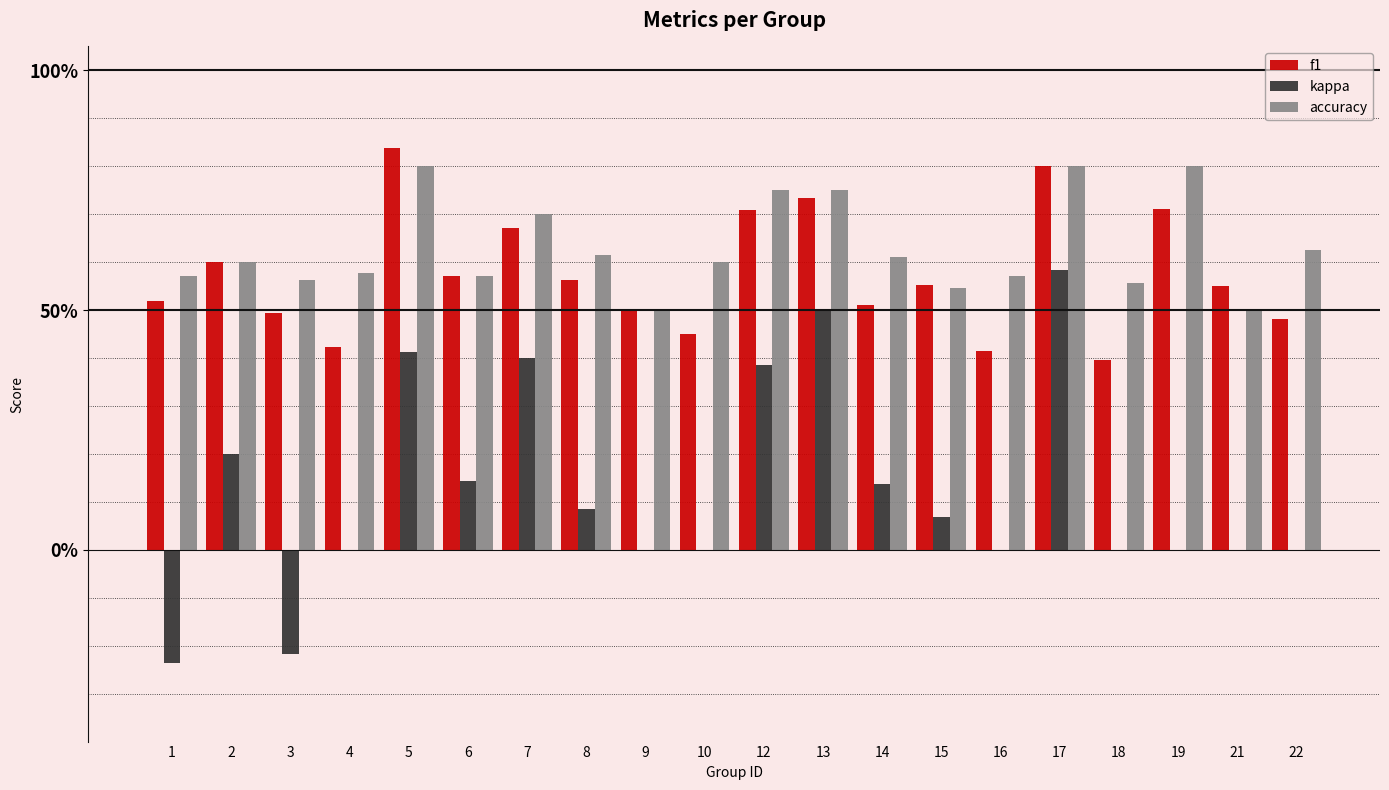

Reading left to right, extract all data points from this chart.

f1: 0.5	0.6	0.5	0.4	0.8	0.6	0.7	0.6	0.5	0.5	0.7	0.7	0.5	0.6	0.4	0.8	0.4	0.7	0.5	0.5
kappa: -0.2	0.2	-0.2	0.0	0.4	0.1	0.4	0.1	0.0	0.0	0.4	0.5	0.1	0.1	0.0	0.6	0.0	0.0	0.0	0.0
accuracy: 0.6	0.6	0.6	0.6	0.8	0.6	0.7	0.6	0.5	0.6	0.8	0.8	0.6	0.5	0.6	0.8	0.6	0.8	0.5	0.6